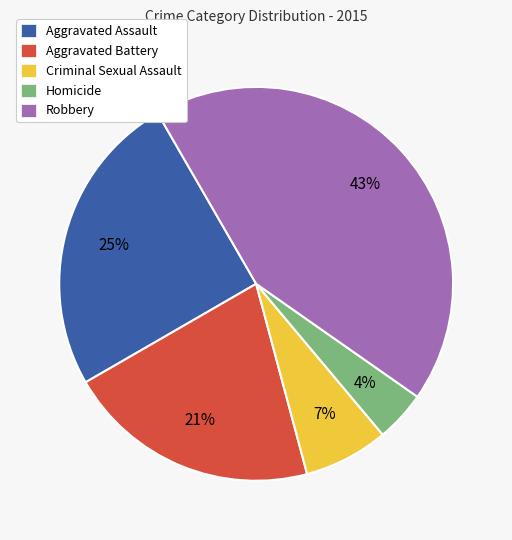

How many slices are in this pie chart?

5